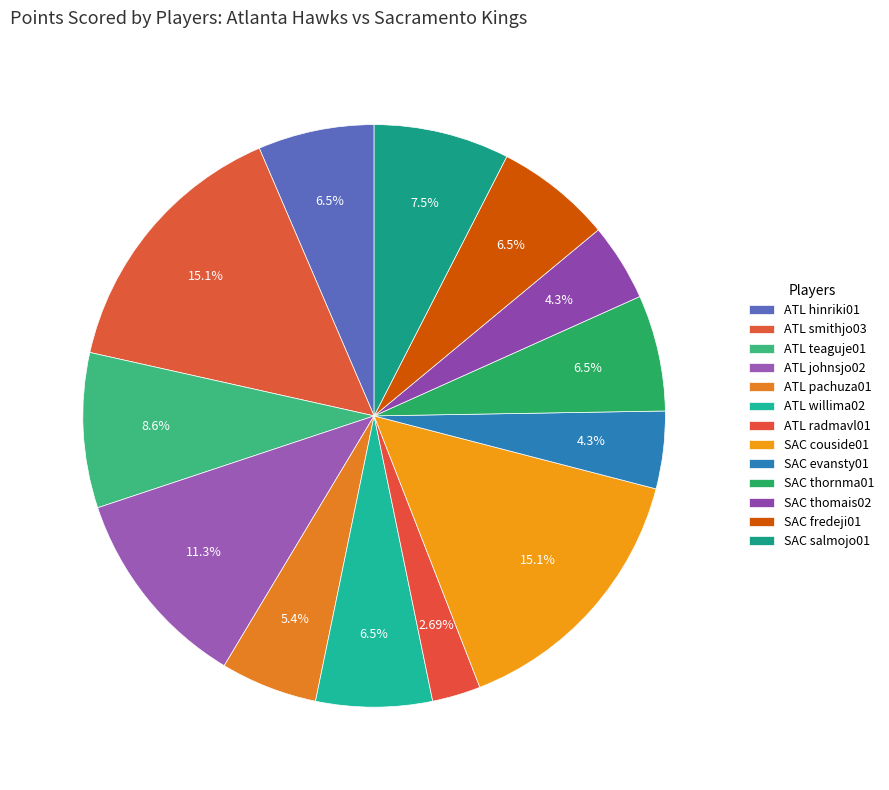

Count the number of slices in the pie.

13